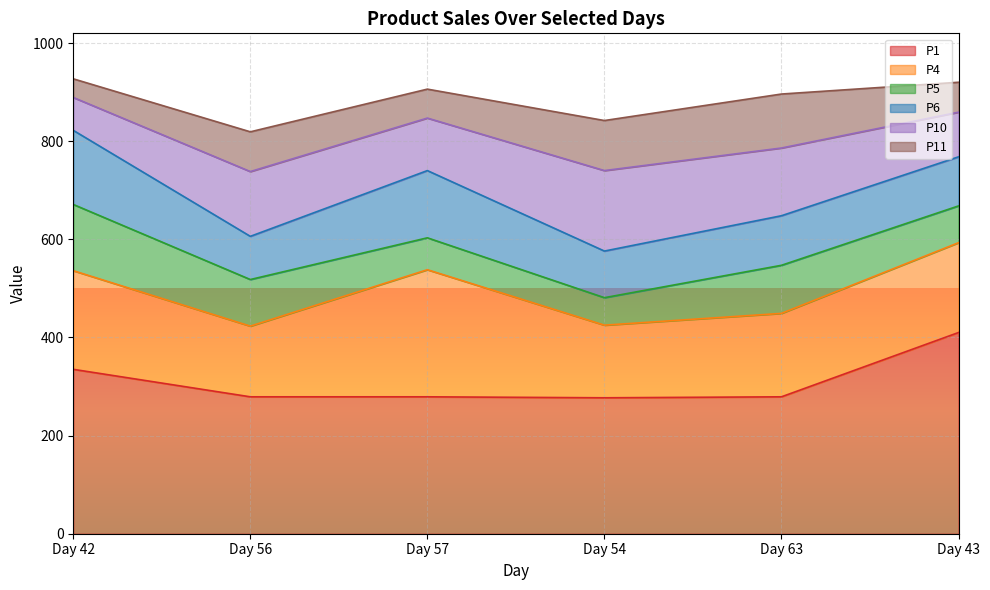

True or false: P4 has more than 2 interior local peaks.

False